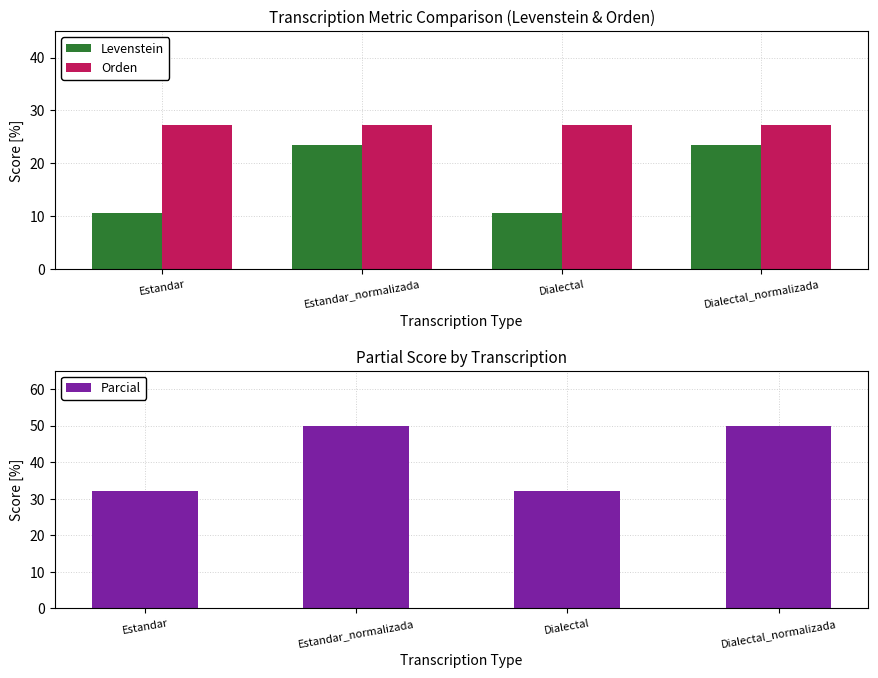

Is it true that Orden equals 35.5 at Estandar_normalizada?

False